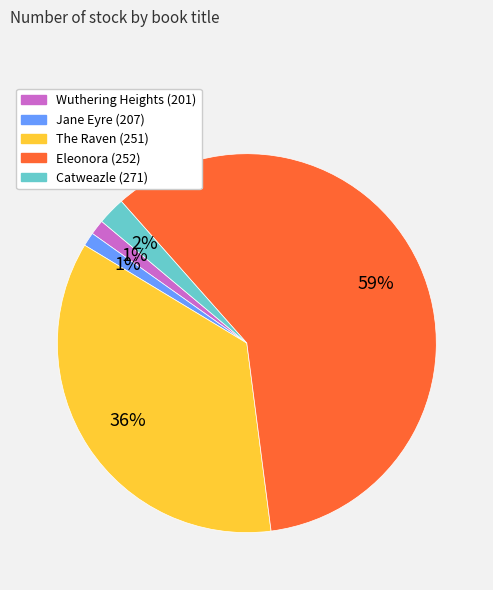

To the nearest percent, what is the average slice percentage?

20%